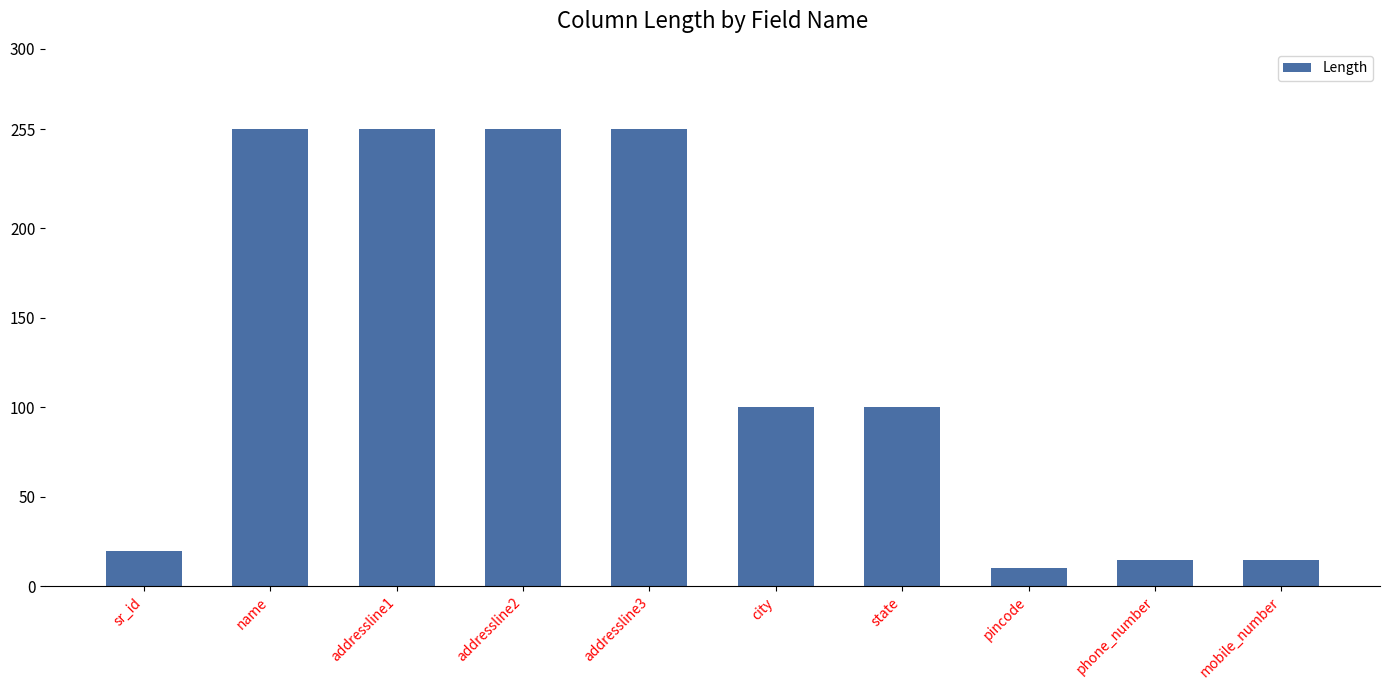

What is the average value?

128